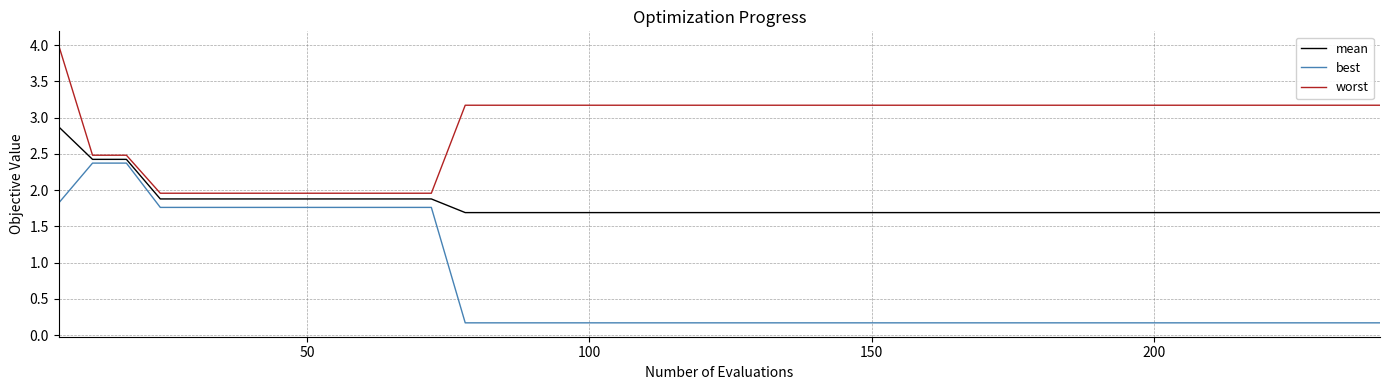

Rank the series by their average value, from lowest to highest.

best, mean, worst